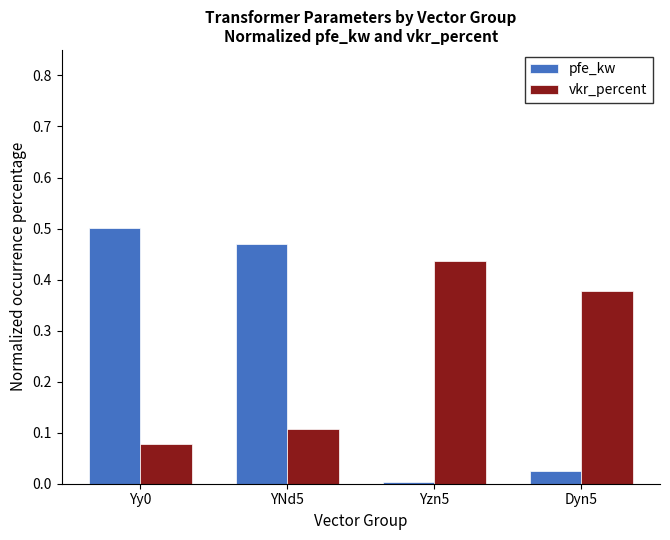

Rank the series at Dyn5 from highest to lowest value.

vkr_percent, pfe_kw